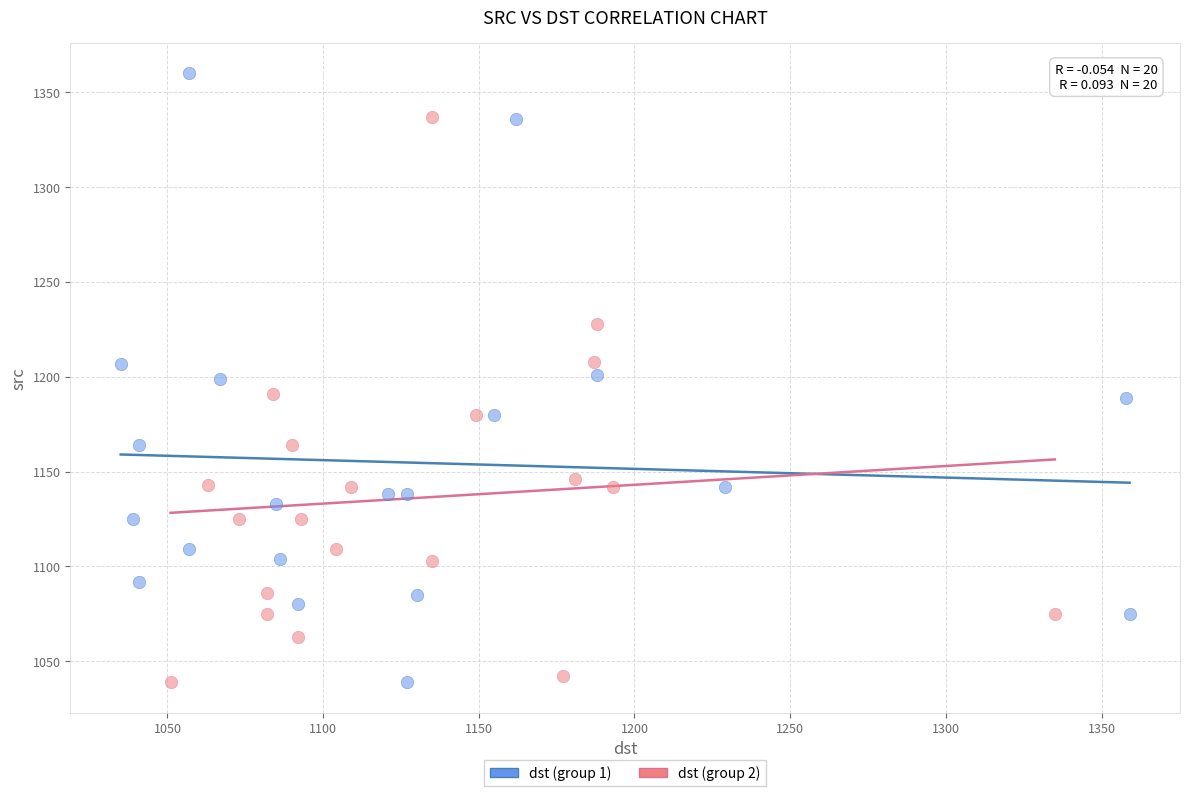

Which series contains the highest Y value?

dst (group 1)